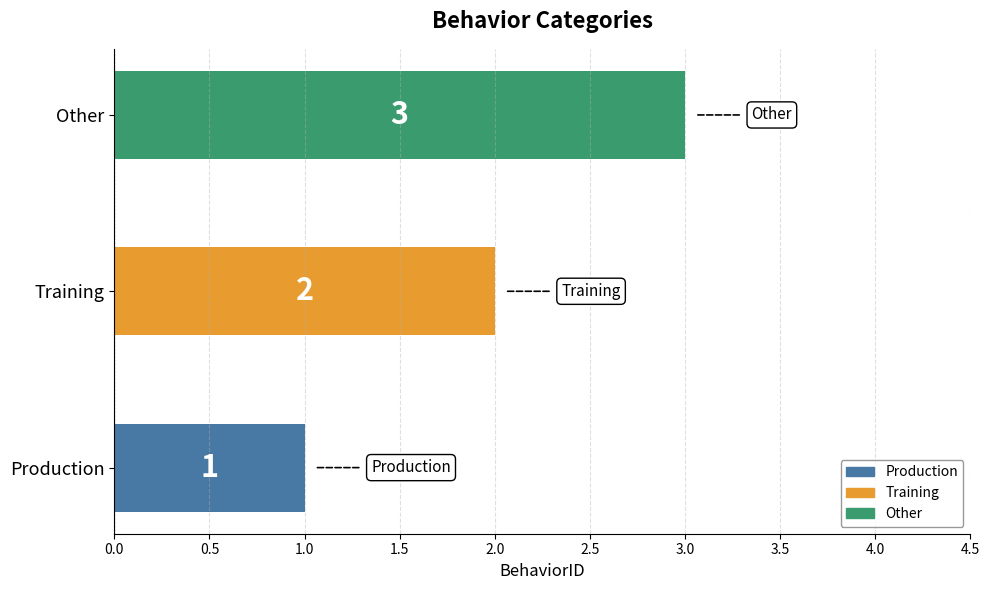

At which category does the chart reach its peak across all series?

Other